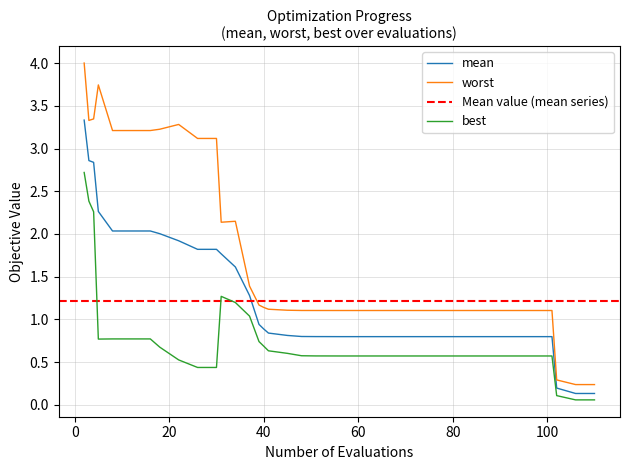

Where is worst nearest to the value 2?

31